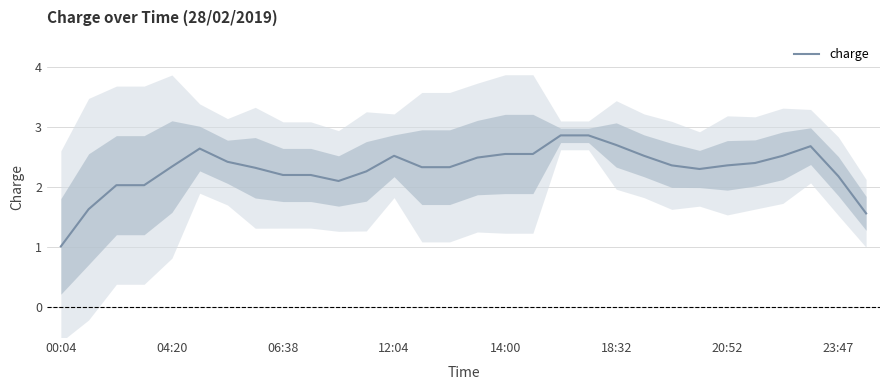

Is it true that the value at 13 is 1.3?

False